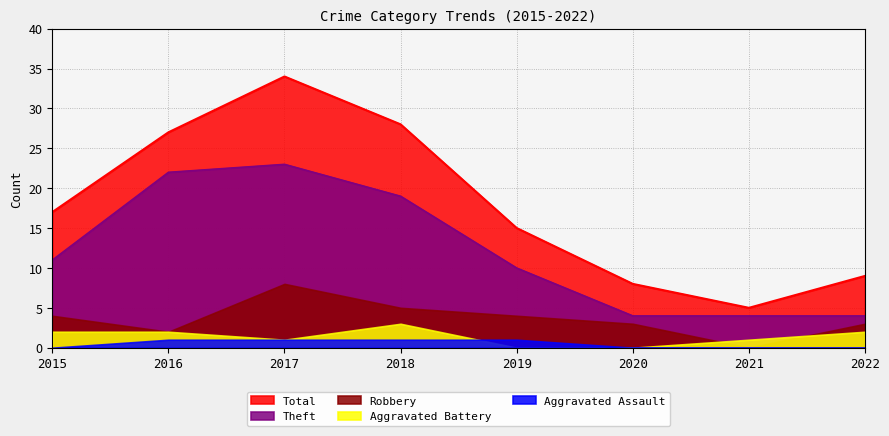

Reading right to left, extract all data points from this chart.

Aggravated Assault: 2022=0	2021=0	2020=0	2019=1	2018=1	2017=1	2016=1	2015=0
Aggravated Battery: 2022=2	2021=1	2020=0	2019=0	2018=3	2017=1	2016=2	2015=2
Robbery: 2022=3	2021=0	2020=3	2019=4	2018=5	2017=8	2016=2	2015=4
Theft: 2022=4	2021=4	2020=4	2019=10	2018=19	2017=23	2016=22	2015=11
Total: 2022=9	2021=5	2020=8	2019=15	2018=28	2017=34	2016=27	2015=17